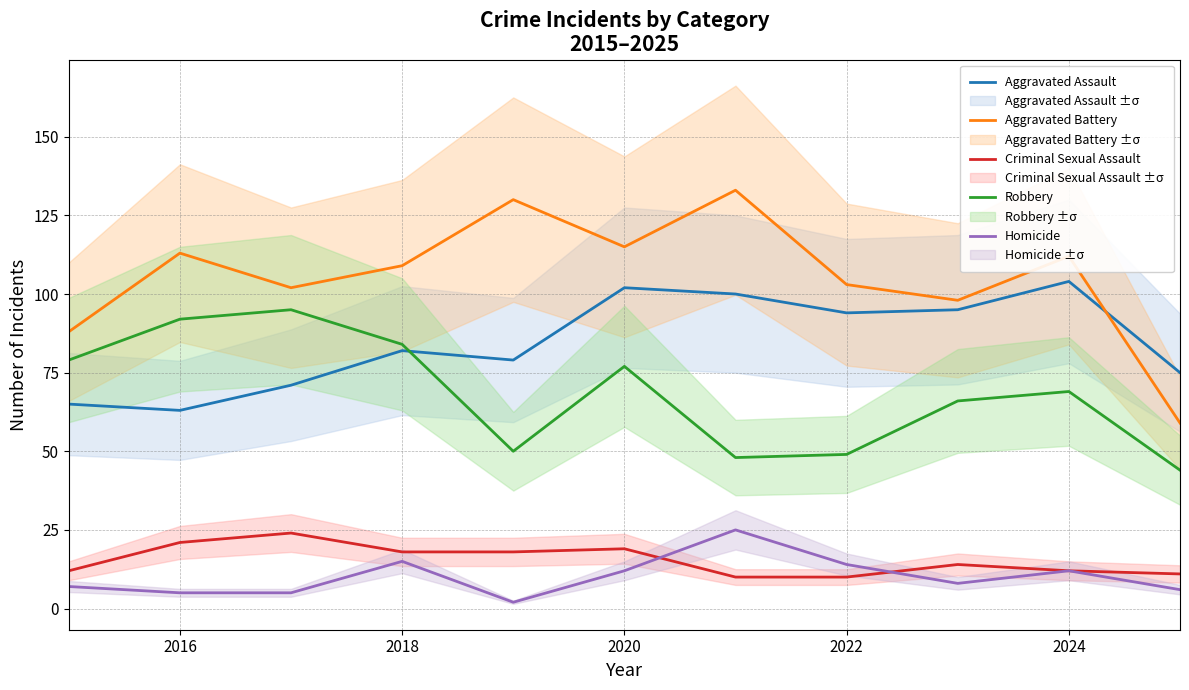

True or false: Homicide and Criminal Sexual Assault intersect in this chart.

True